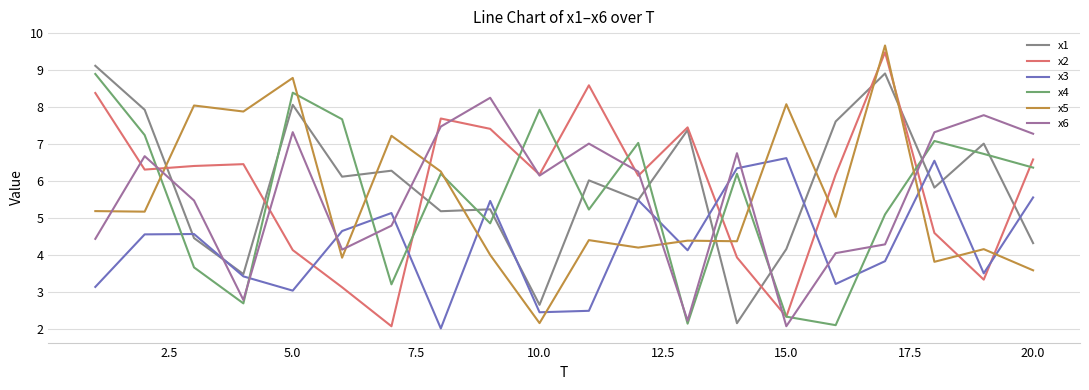

True or false: x1 and x5 intersect in this chart.

True